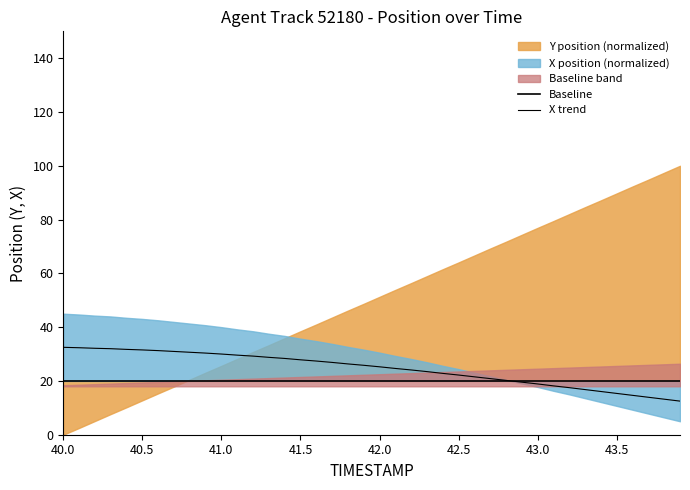

What is the maximum value for Baseline?

20.0